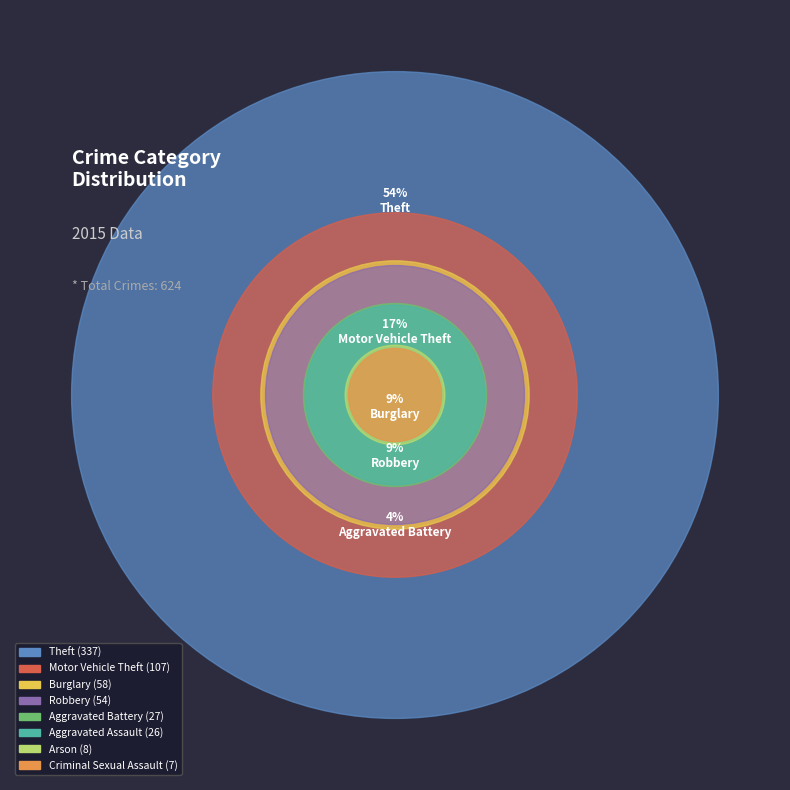

Rank the categories by value from lowest to highest.

Criminal Sexual Assault, Arson, Aggravated Assault, Aggravated Battery, Robbery, Burglary, Motor Vehicle Theft, Theft